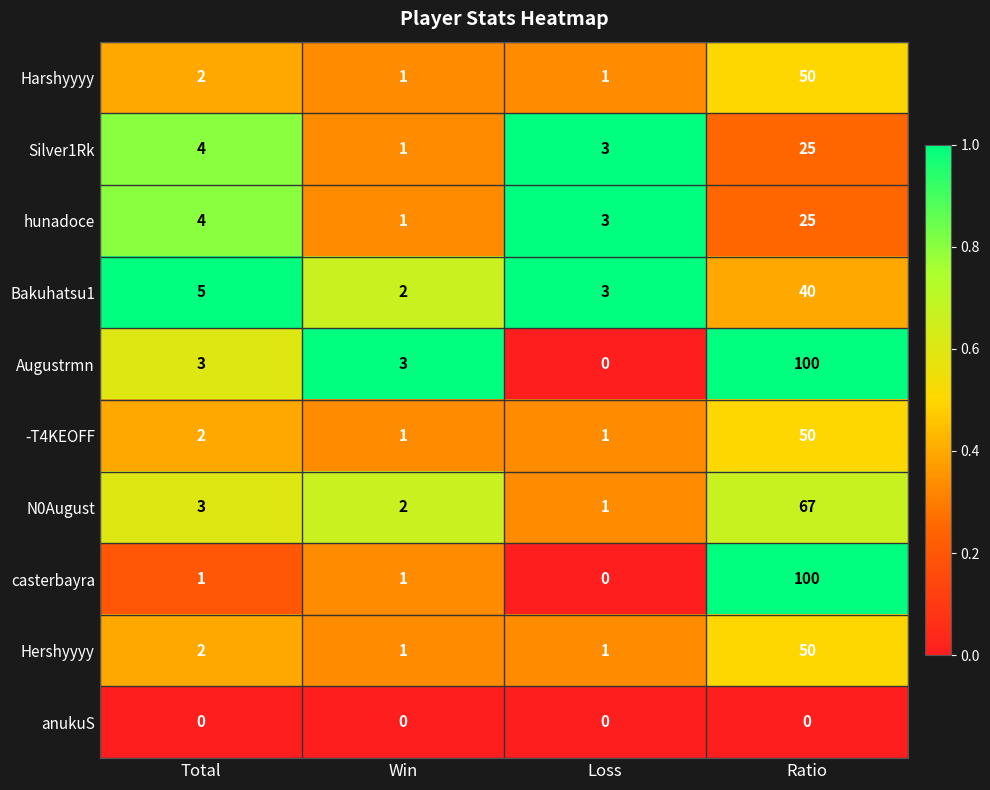

What is the total value across all series at Total?

26